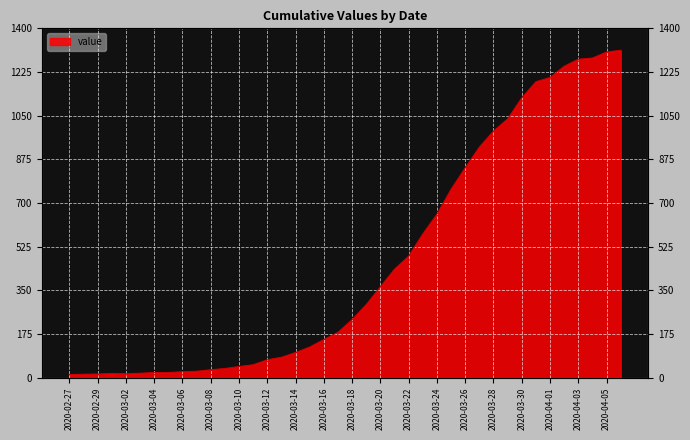

What value does the data have at 2020-03-13, to the nearest 10?

80